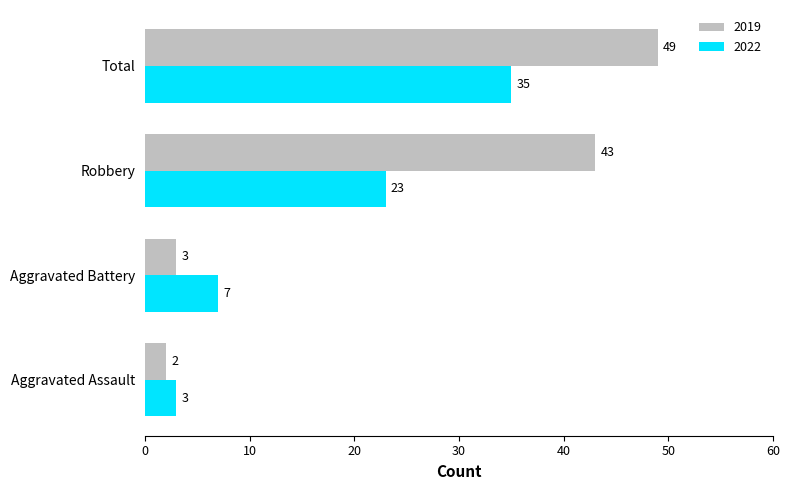

True or false: 2019 has a value of 5 at Aggravated Battery.

False